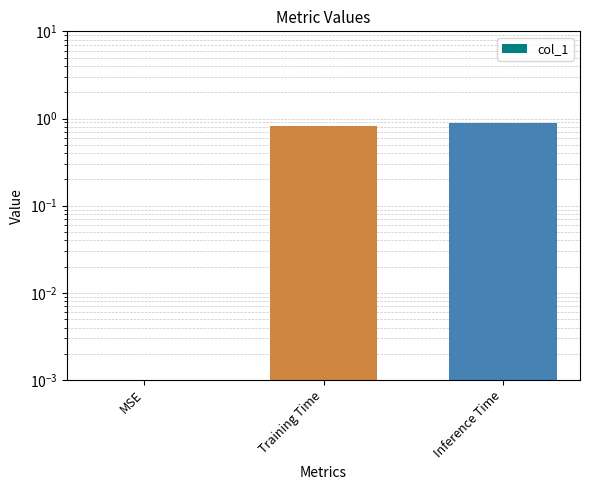

Is it true that the value at Inference Time is 0.9?

True